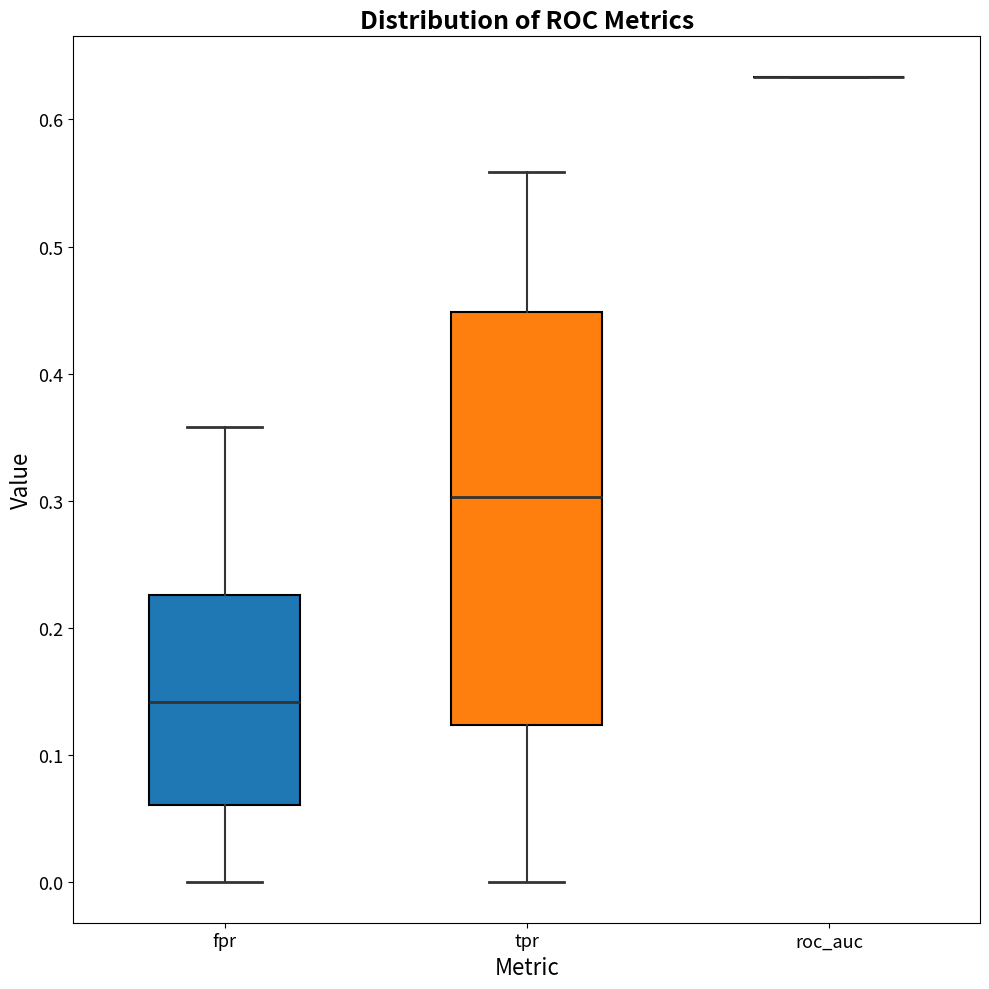

Reading left to right, transcribe this box plot: for each box, give where its median line is, the range the box spans, and where its two whiskers end, as read against the y-axis. The values are not printed on the chart, so give them approximately, as read against the axis.

fpr: median 0.14, box 0.06 to 0.23, whiskers 0.00 to 0.36
tpr: median 0.30, box 0.12 to 0.45, whiskers 0.00 to 0.56
roc_auc: box collapsed to a line at 0.63, whiskers 0.63 to 0.63